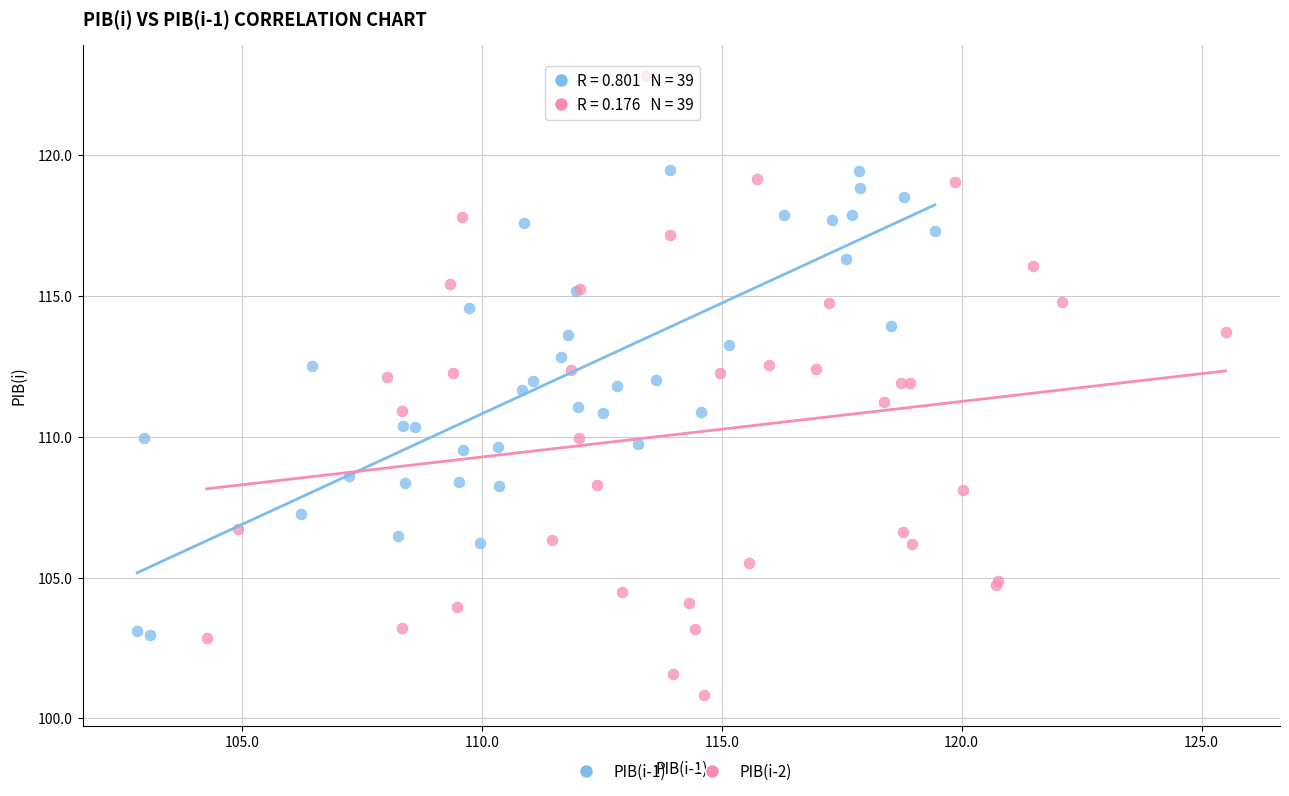

What are all the series names shown in the legend?

PIB(i-1), PIB(i-2)